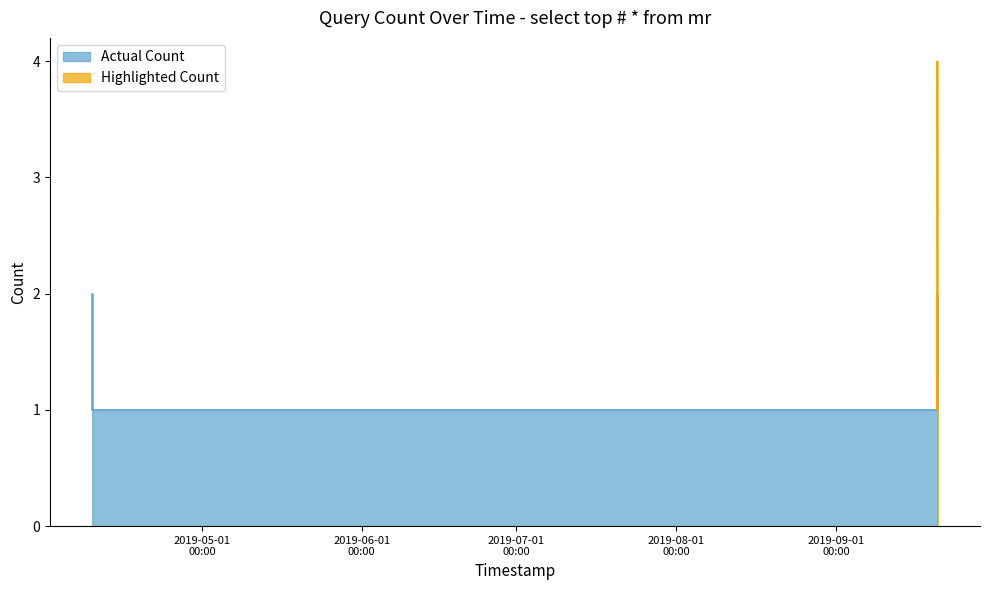

What is the greatest value displayed?

4